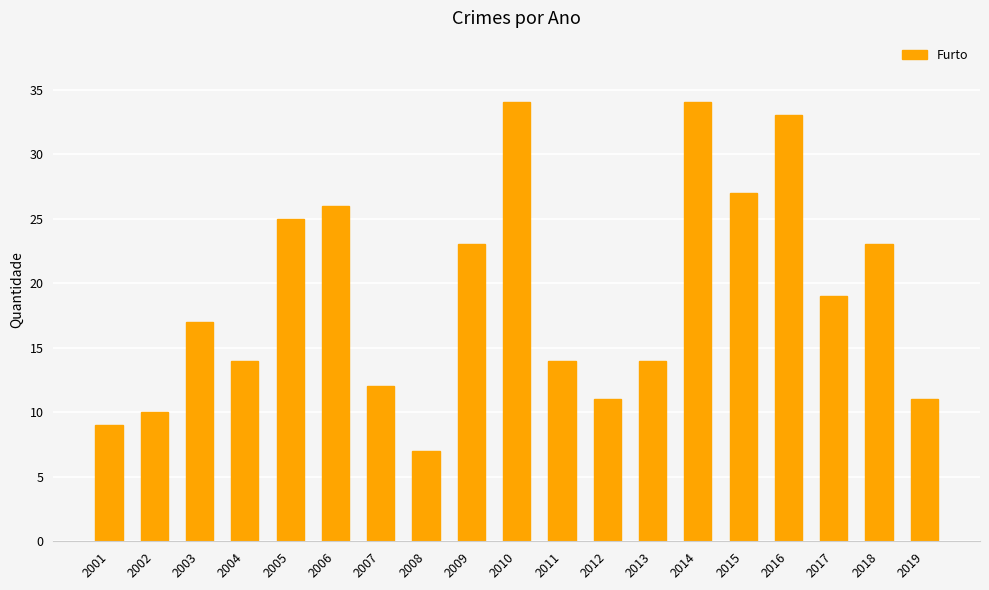

Which has a higher value, 2013 or 2003?

2003